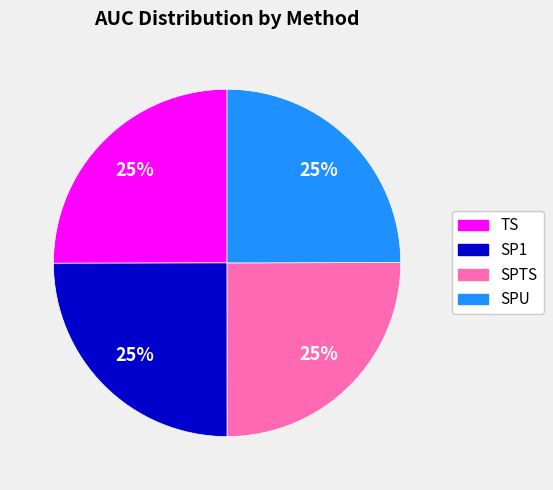

To the nearest percent, what percentage of the pie is SPU?

25%